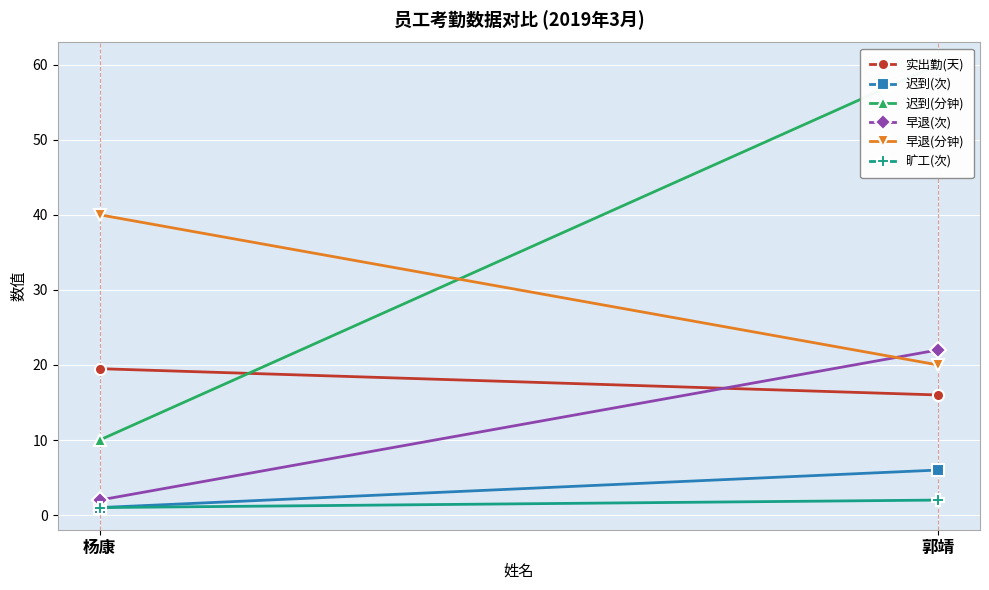

How many categories are shown in the chart?

2